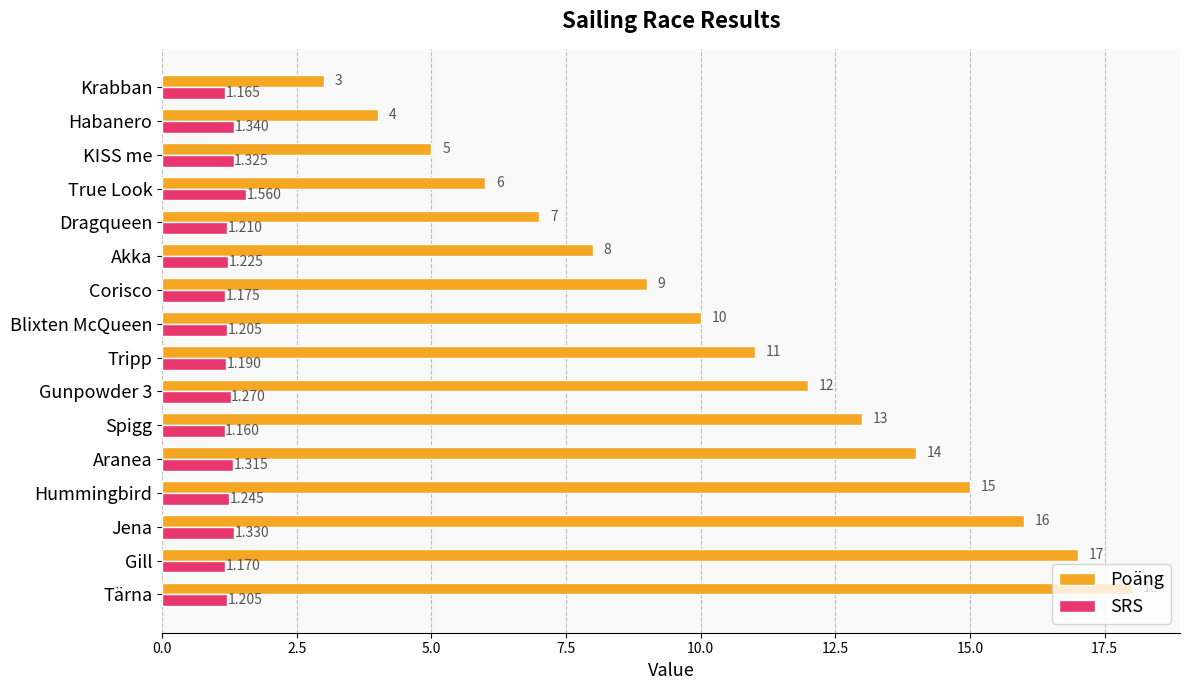

Rank the series by their maximum value, from lowest to highest.

SRS, Poäng